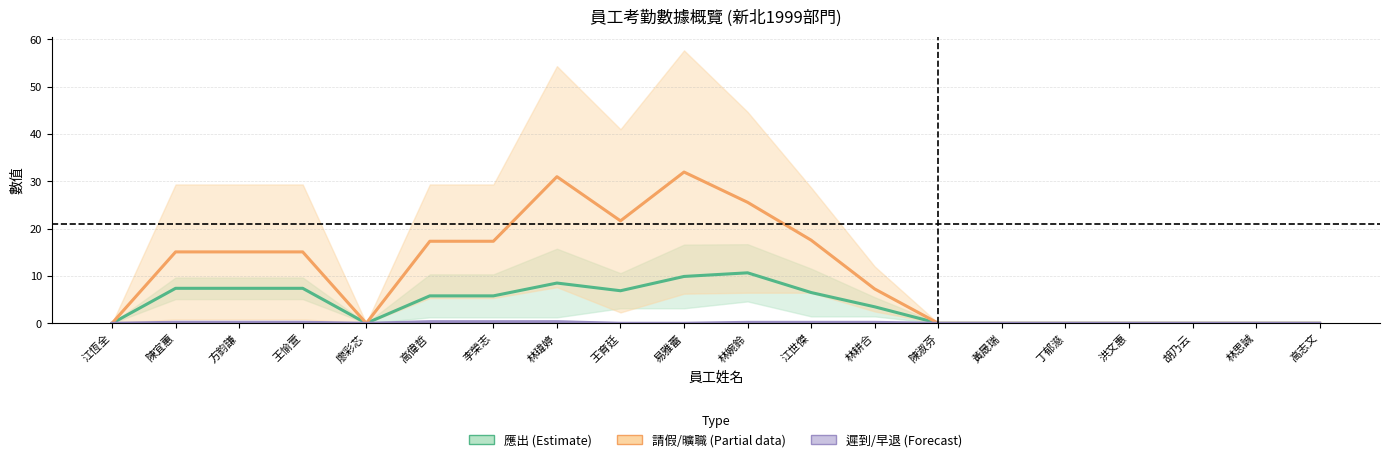

True or false: 遲到/早退 (Forecast) has a value of 0.2 at 廖彩芯.

False